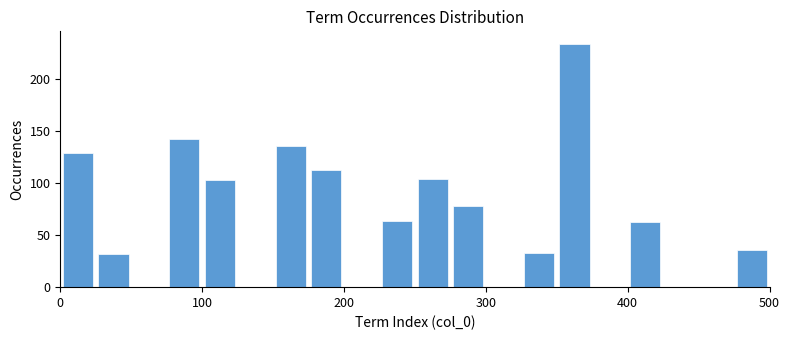

Around what value on the x-axis is the tallest bar? Give the approximate position of its centre, as read against the axis.

360